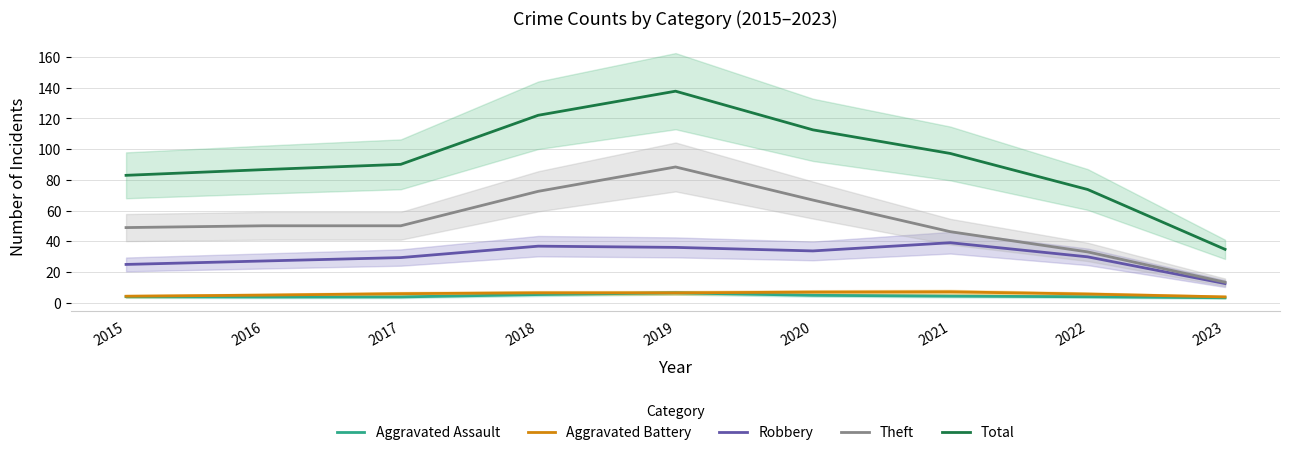

How many series are shown in this chart?

5